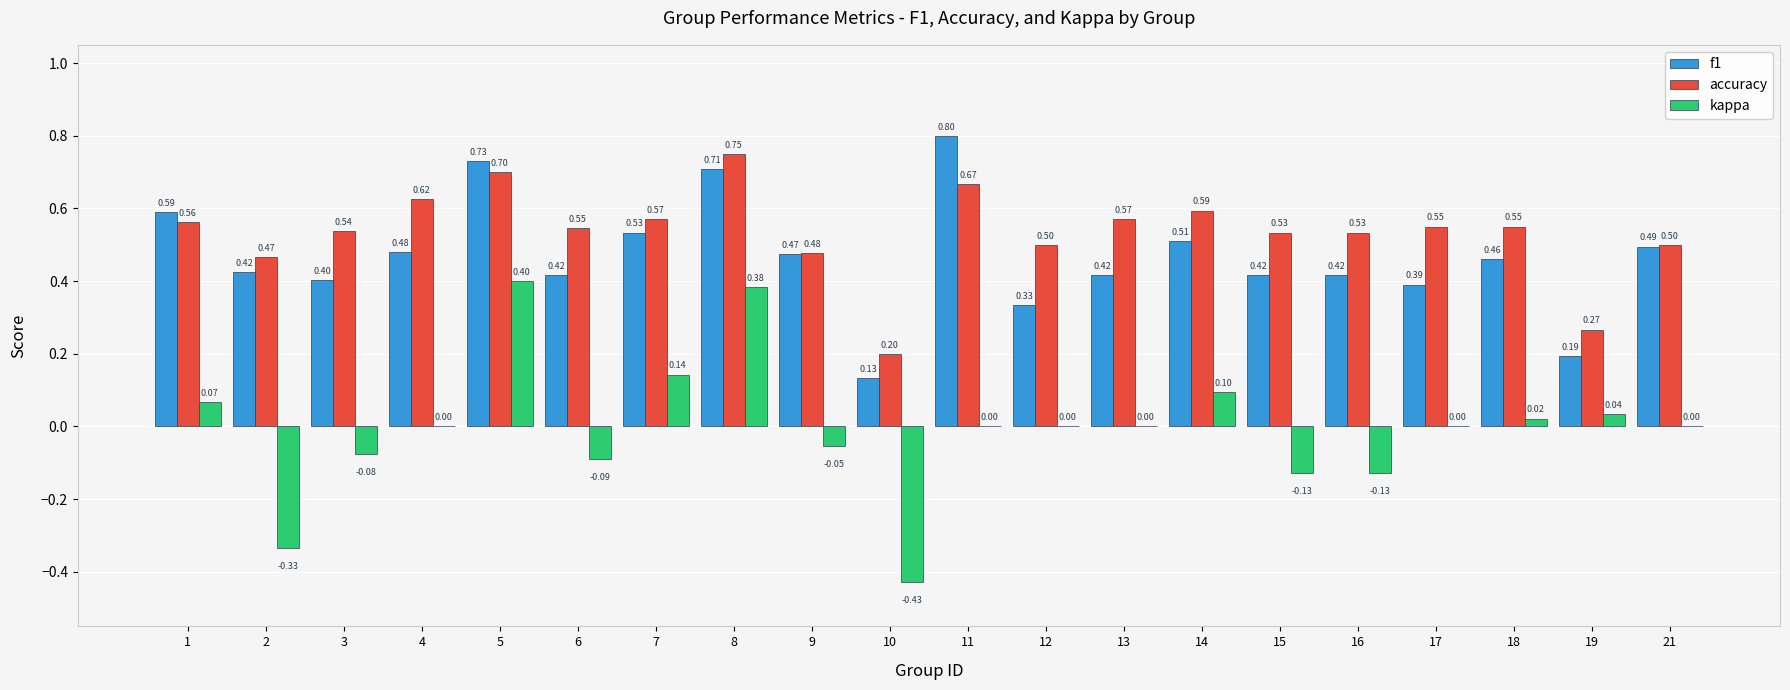

How many series are shown in this chart?

3